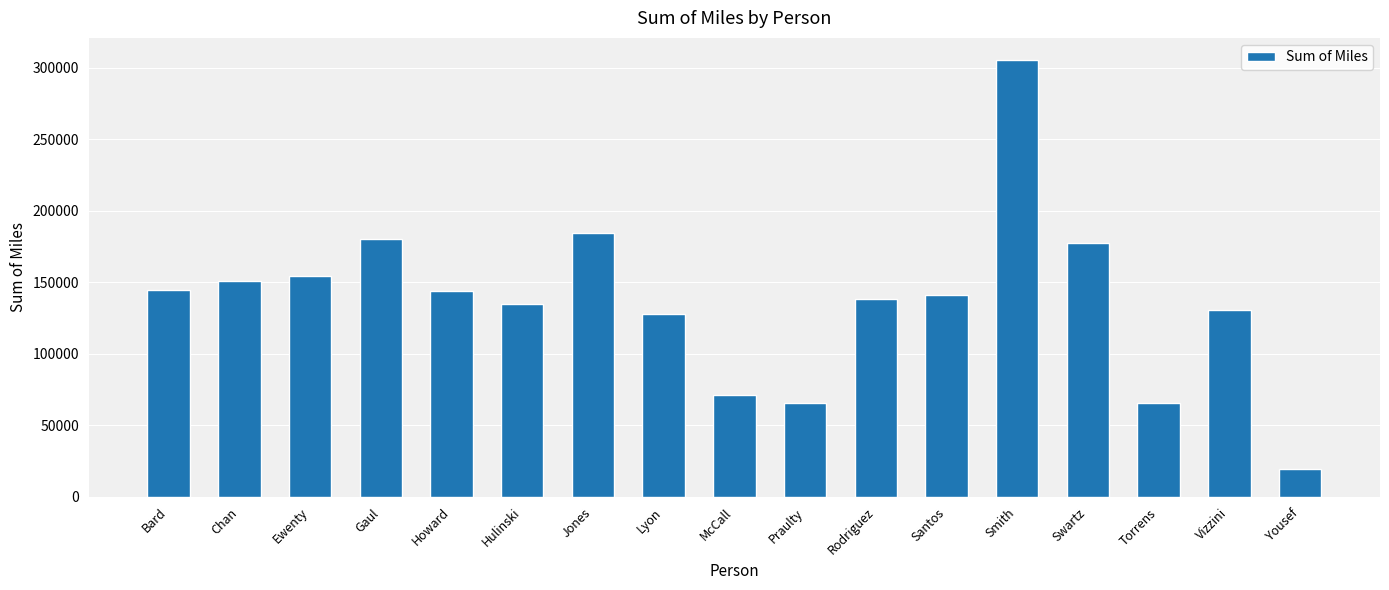

True or false: the data shows 217471.8 at Hulinski.

False